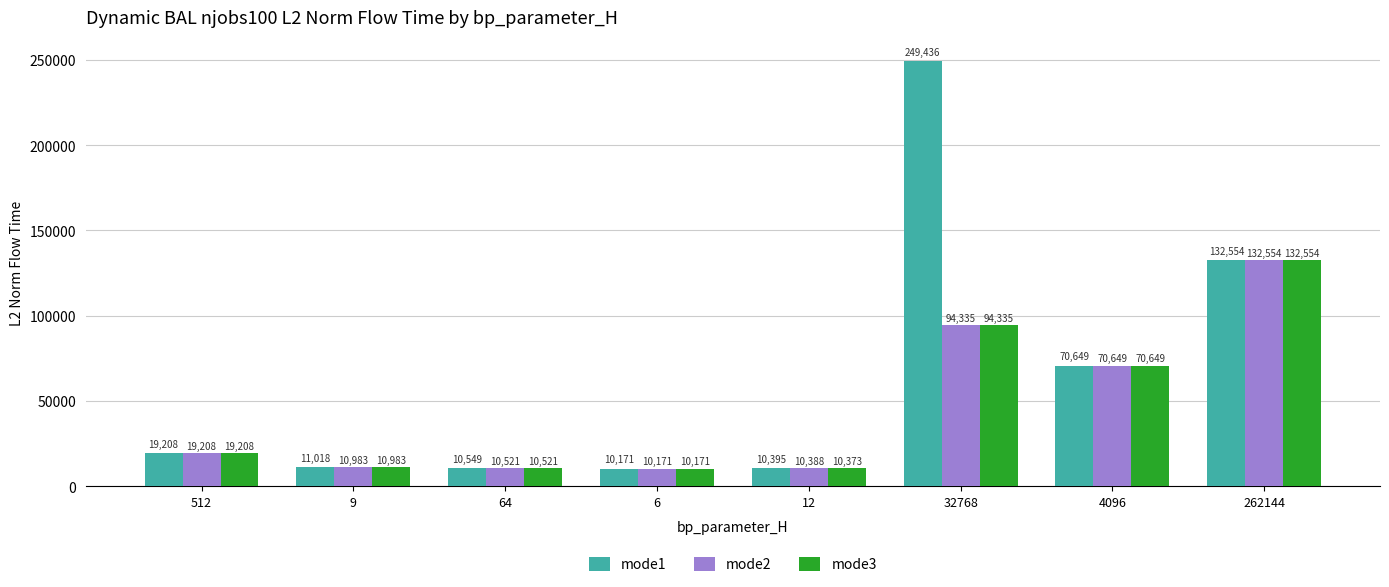

Which series has the largest range (max minus min)?

mode1